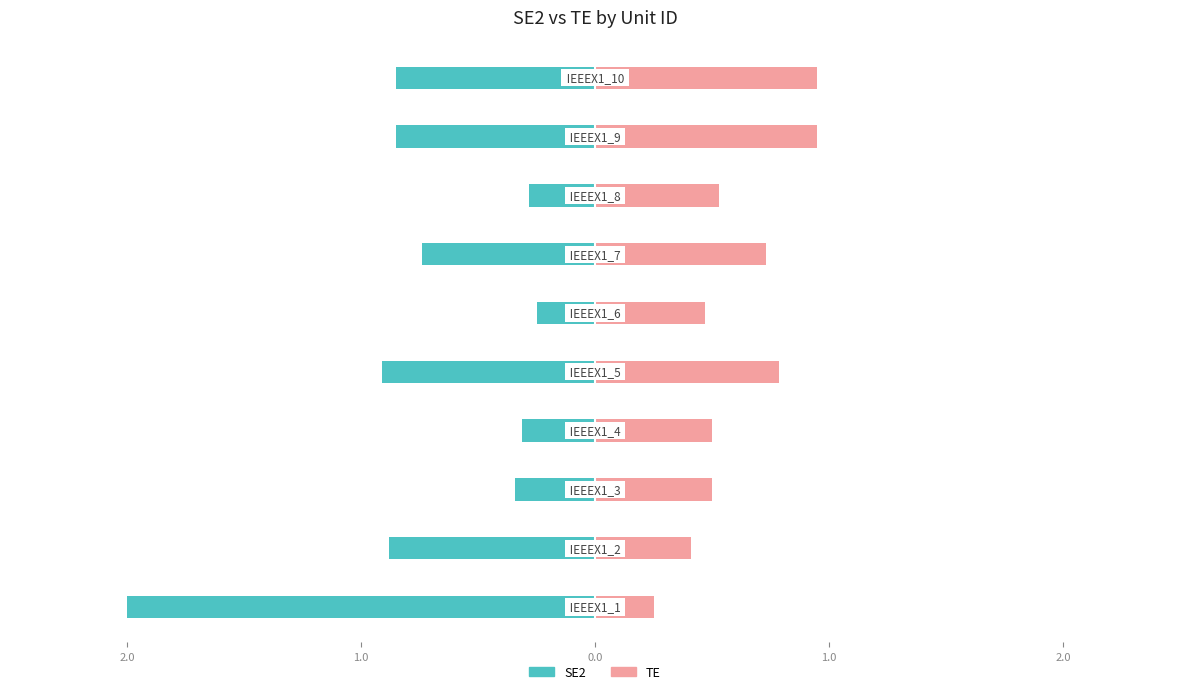

What is the average value of the TE series?

0.6